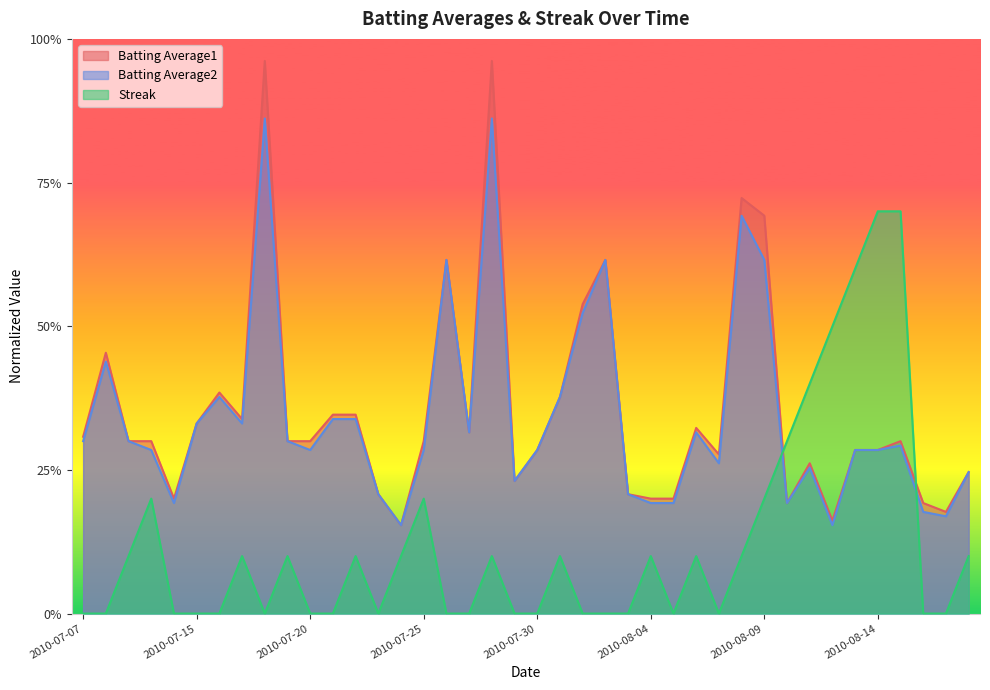

Reading right to left, transcribe all the data shown in this chart.

Batting Average1: 2010-08-18=0.2	2010-08-17=0.2	2010-08-16=0.2	2010-08-15=0.3	2010-08-14=0.3	2010-08-13=0.3	2010-08-12=0.2	2010-08-11=0.3	2010-08-10=0.2	2010-08-09=0.7	2010-08-08=0.7	2010-08-07=0.3	2010-08-06=0.3	2010-08-05=0.2	2010-08-04=0.2	2010-08-03=0.2	2010-08-02=0.6	2010-08-01=0.5	2010-07-31=0.4	2010-07-30=0.3	2010-07-29=0.2	2010-07-28=1.0	2010-07-27=0.3	2010-07-26=0.6	2010-07-25=0.3	2010-07-24=0.2	2010-07-23=0.2	2010-07-22=0.3	2010-07-21=0.3	2010-07-20=0.3	2010-07-19=0.3	2010-07-18=1.0	2010-07-17=0.3	2010-07-16=0.4	2010-07-15=0.3	2010-07-11=0.2	2010-07-10=0.3	2010-07-09=0.3	2010-07-08=0.5	2010-07-07=0.3
Batting Average2: 2010-08-18=0.2	2010-08-17=0.2	2010-08-16=0.2	2010-08-15=0.3	2010-08-14=0.3	2010-08-13=0.3	2010-08-12=0.2	2010-08-11=0.3	2010-08-10=0.2	2010-08-09=0.6	2010-08-08=0.7	2010-08-07=0.3	2010-08-06=0.3	2010-08-05=0.2	2010-08-04=0.2	2010-08-03=0.2	2010-08-02=0.6	2010-08-01=0.5	2010-07-31=0.4	2010-07-30=0.3	2010-07-29=0.2	2010-07-28=0.9	2010-07-27=0.3	2010-07-26=0.6	2010-07-25=0.3	2010-07-24=0.2	2010-07-23=0.2	2010-07-22=0.3	2010-07-21=0.3	2010-07-20=0.3	2010-07-19=0.3	2010-07-18=0.9	2010-07-17=0.3	2010-07-16=0.4	2010-07-15=0.3	2010-07-11=0.2	2010-07-10=0.3	2010-07-09=0.3	2010-07-08=0.4	2010-07-07=0.3
Streak: 2010-08-18=0.1	2010-08-17=0.0	2010-08-16=0.0	2010-08-15=0.7	2010-08-14=0.7	2010-08-13=0.6	2010-08-12=0.5	2010-08-11=0.4	2010-08-10=0.3	2010-08-09=0.2	2010-08-08=0.1	2010-08-07=0.0	2010-08-06=0.1	2010-08-05=0.0	2010-08-04=0.1	2010-08-03=0.0	2010-08-02=0.0	2010-08-01=0.0	2010-07-31=0.1	2010-07-30=0.0	2010-07-29=0.0	2010-07-28=0.1	2010-07-27=0.0	2010-07-26=0.0	2010-07-25=0.2	2010-07-24=0.1	2010-07-23=0.0	2010-07-22=0.1	2010-07-21=0.0	2010-07-20=0.0	2010-07-19=0.1	2010-07-18=0.0	2010-07-17=0.1	2010-07-16=0.0	2010-07-15=0.0	2010-07-11=0.0	2010-07-10=0.2	2010-07-09=0.1	2010-07-08=0.0	2010-07-07=0.0